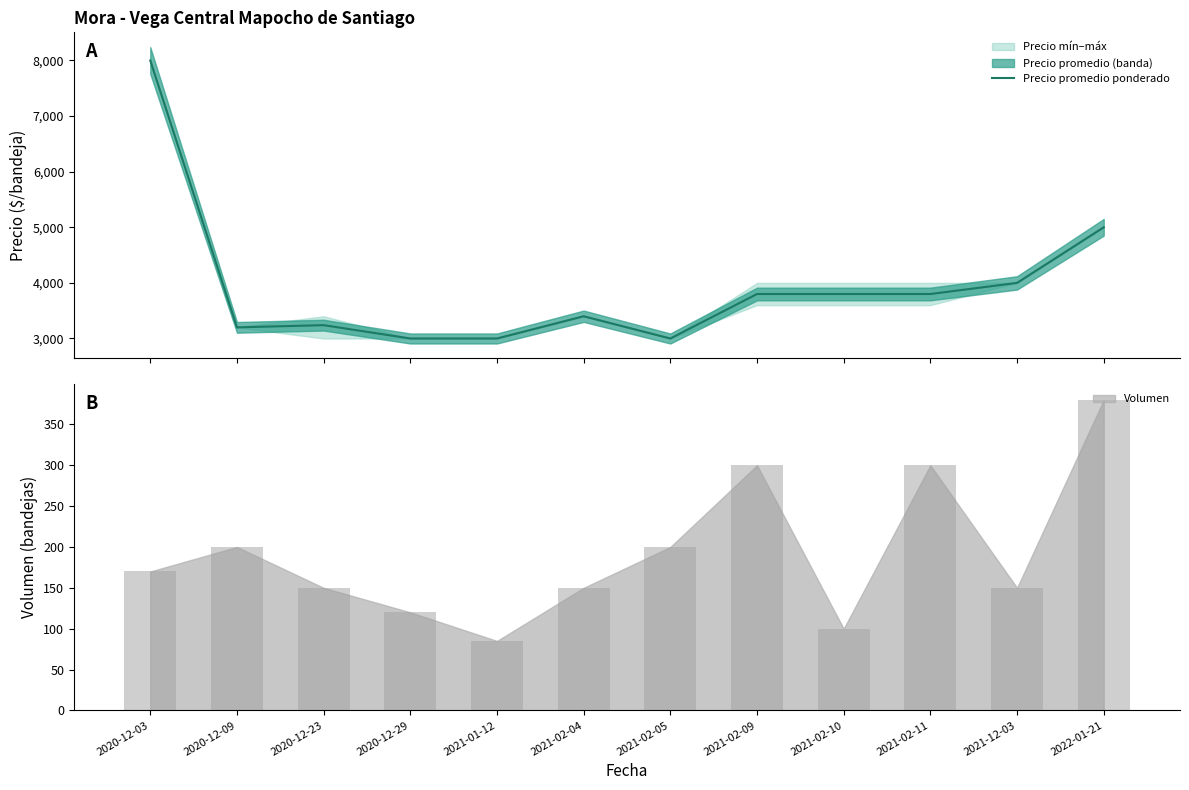

What is the sum of the values at 2020-12-09 and 2022-01-21?

8200